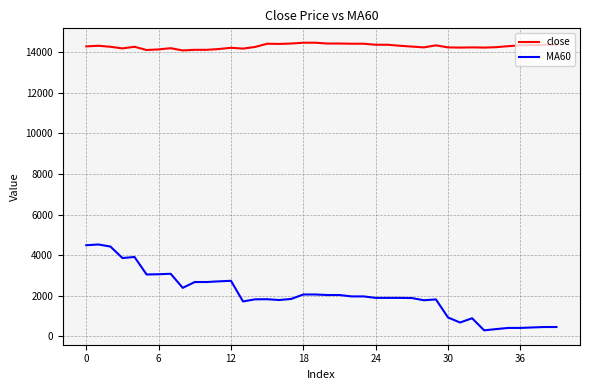

Which series has the largest total across all categories?

close